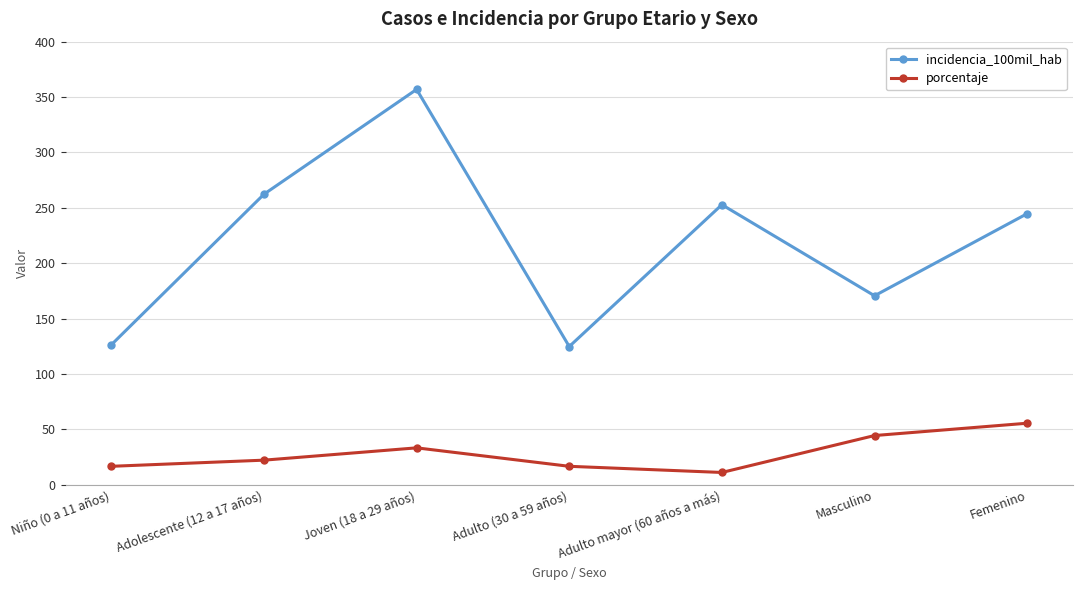

Is the value of porcentaje at Joven (18 a 29 años) greater than the value of incidencia_100mil_hab at Joven (18 a 29 años)?

No